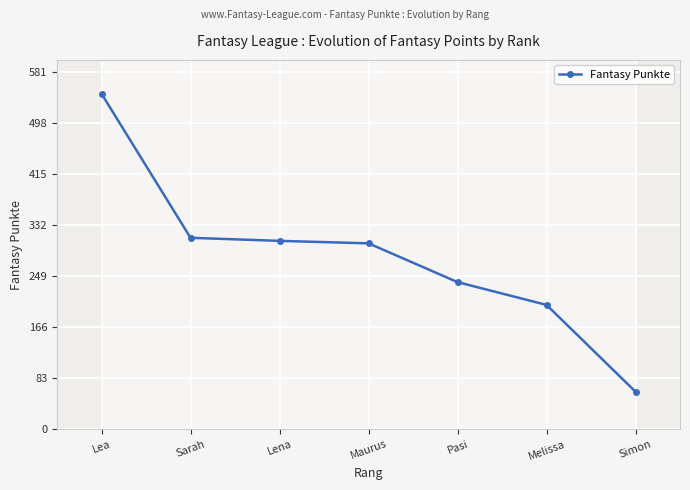

What is the sum of the values at Simon and Pasi?

300